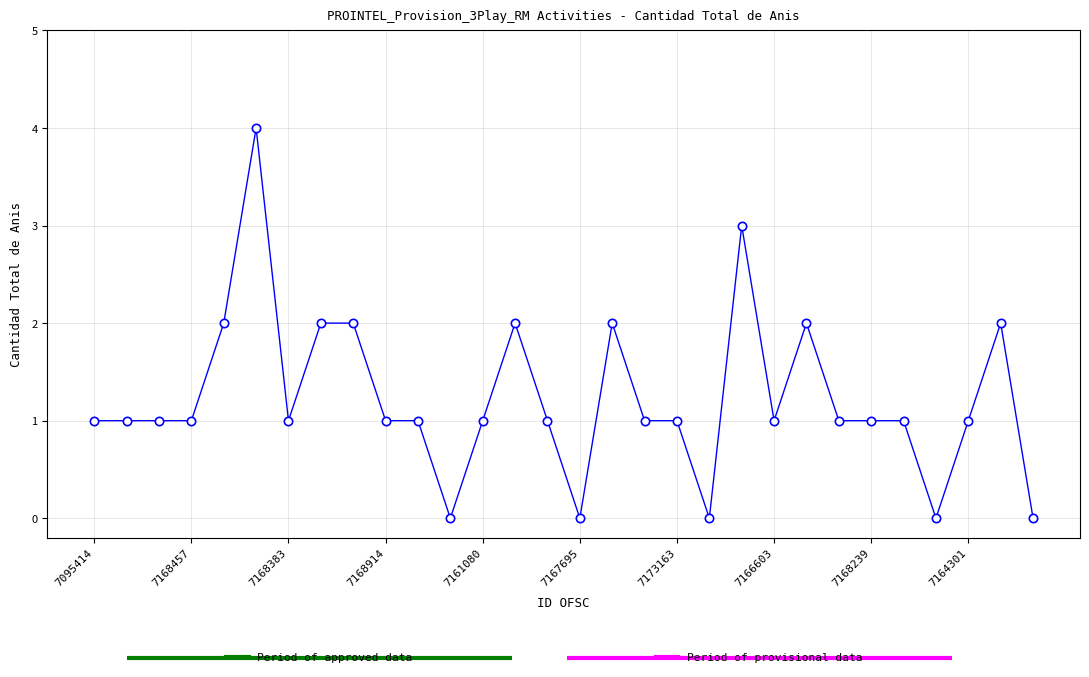

Reading right to left, list all the values displayed in this chart.

0	2	1	0	1	1	1	2	1	3	0	1	1	2	0	1	2	1	0	1	1	2	2	1	4	2	1	1	1	1